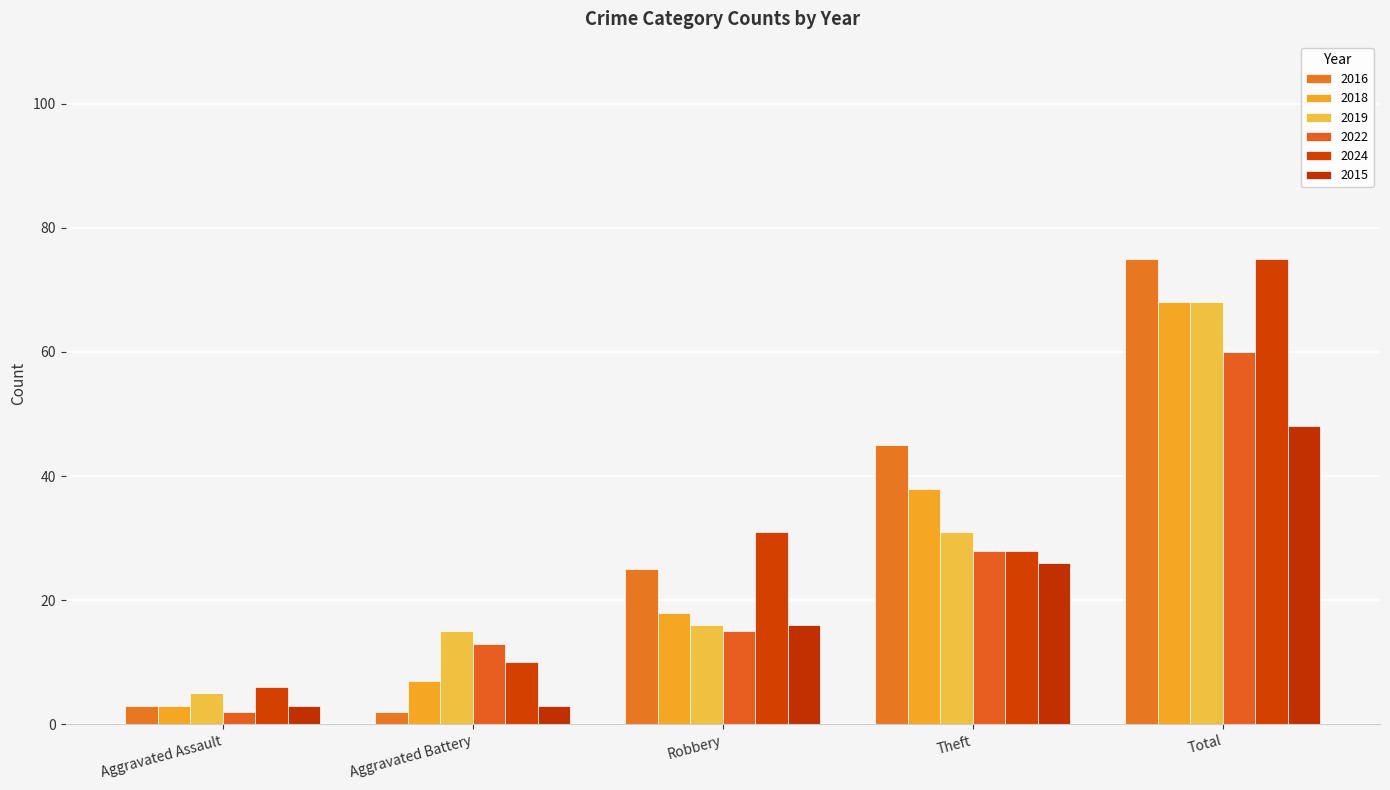

The value of 2018 at Robbery is 18. True or false?

True